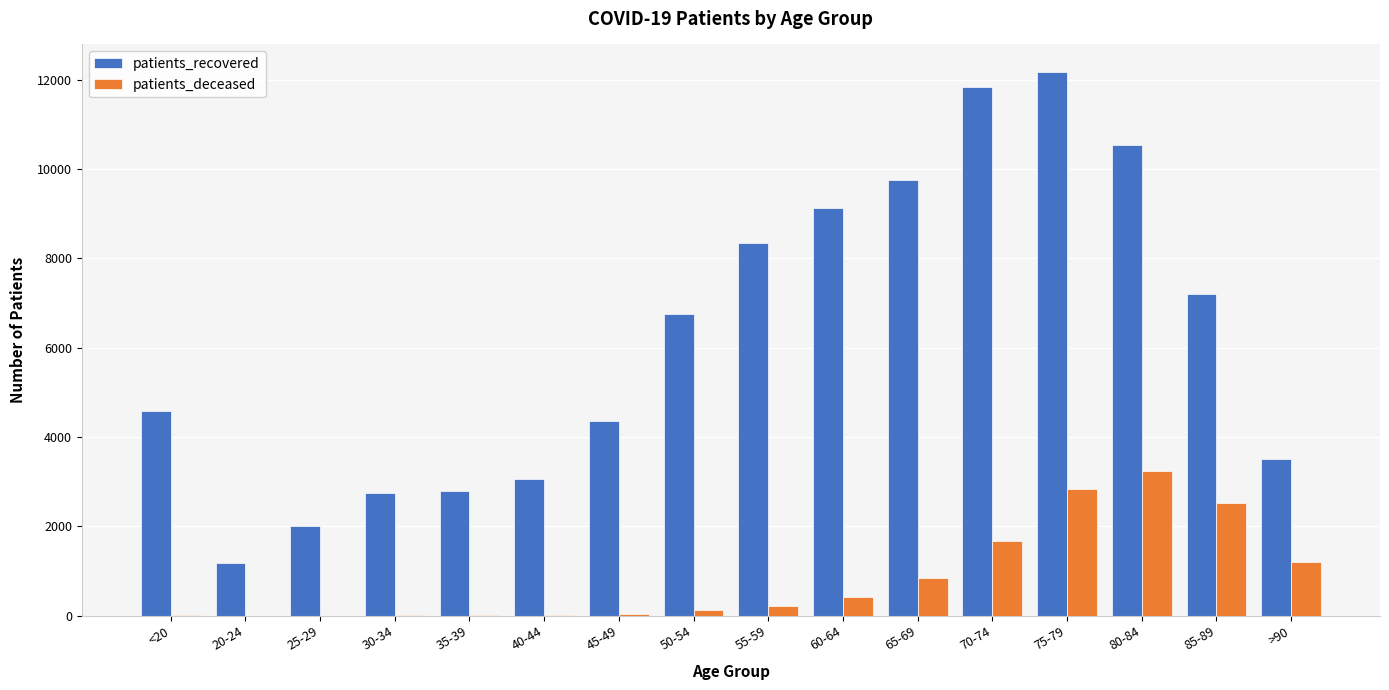

Which series changed the most between 20-24 and 50-54?

patients_recovered